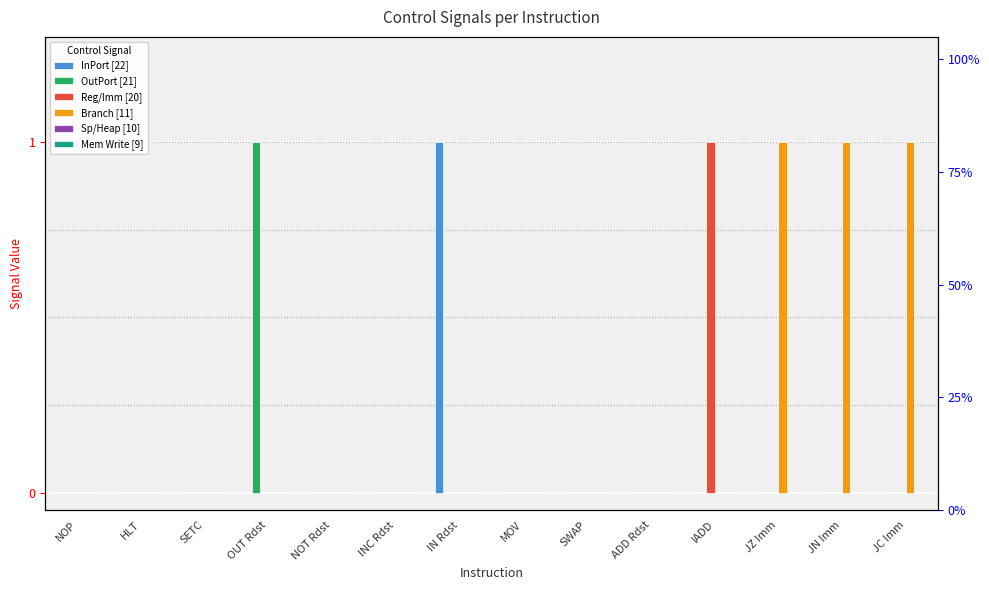

What is the approximate value of InPort [22] at IN Rdst?

1